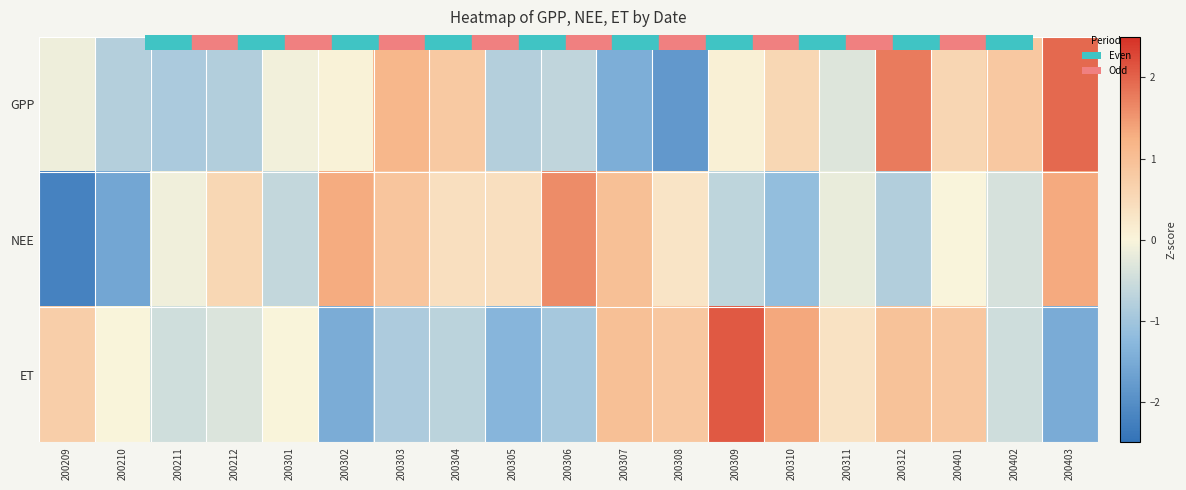

Between 200312 and 200311, which is larger?

200312